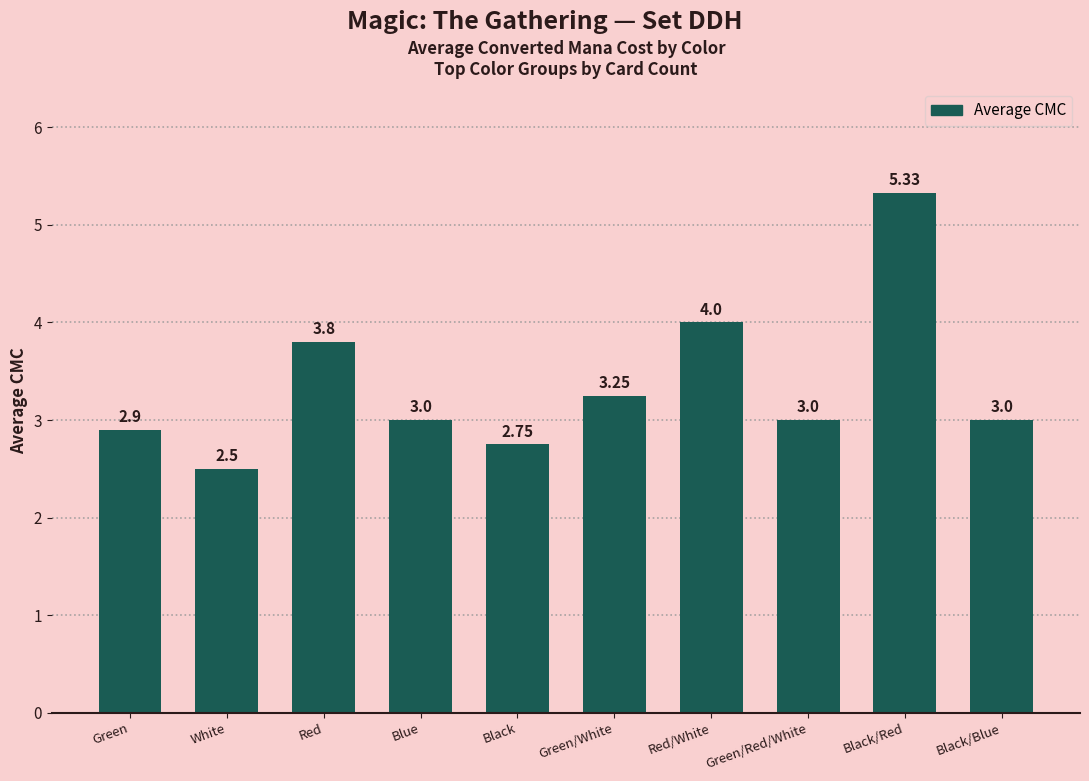

Which category has the highest value across all series?

Black/Red